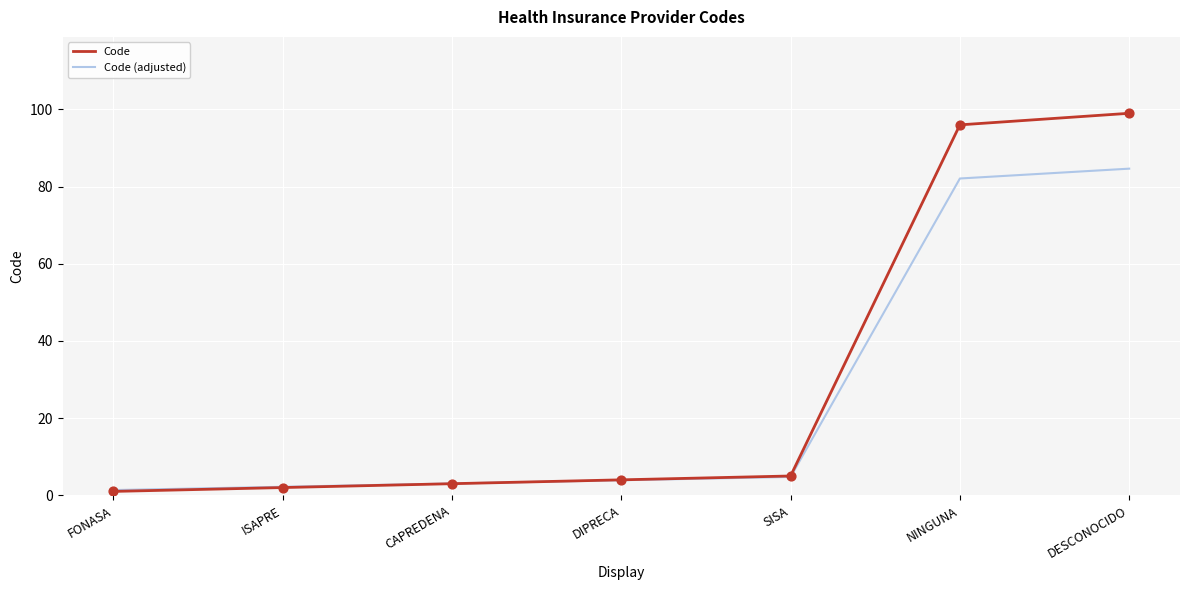

What are all the series names shown in the legend?

Code, Code (adjusted)